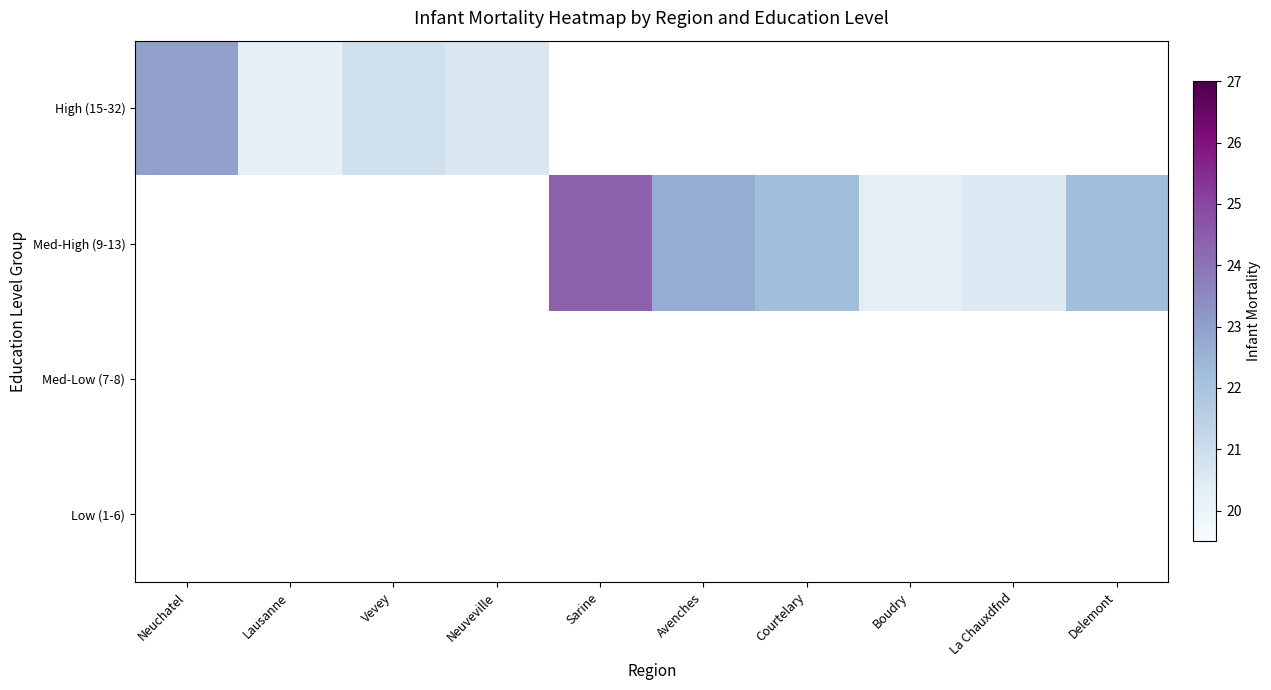

Count the Med-High (9-13) values in the range 22 to 23.

3